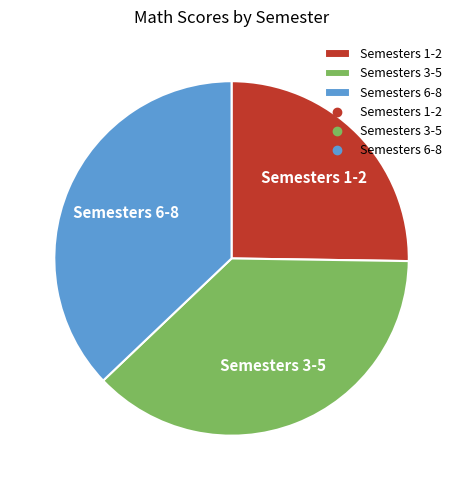

Combined, do Semesters 3-5 and Semesters 1-2 account for over 50%?

Yes